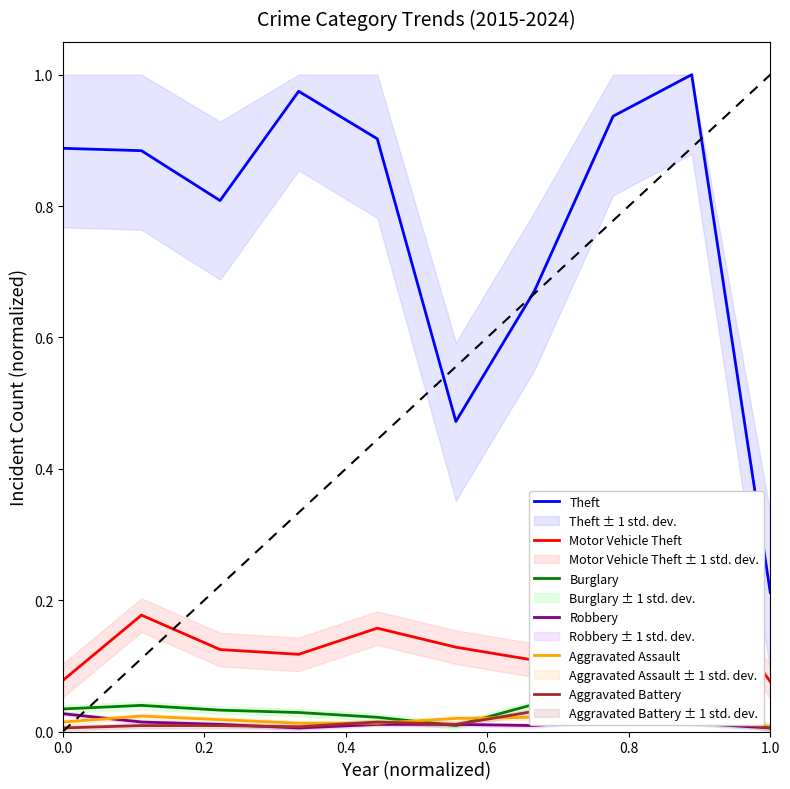

True or false: Robbery and Theft cross at least once.

False